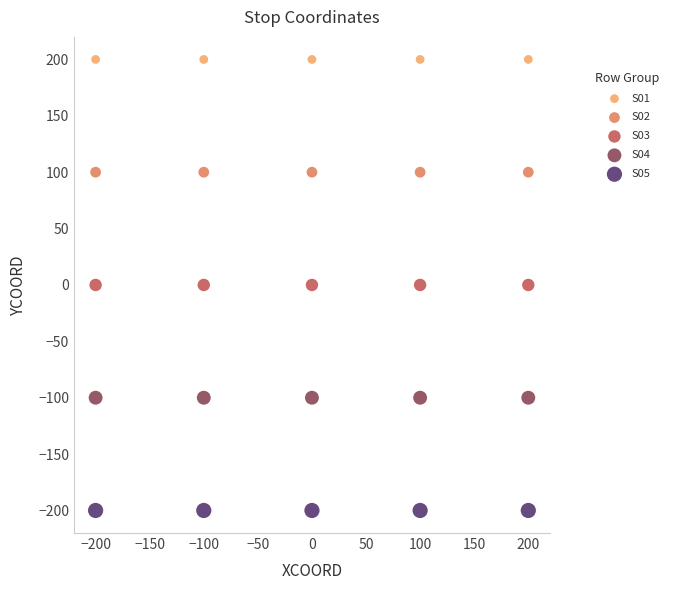

Which series reaches the minimum Y coordinate?

S05